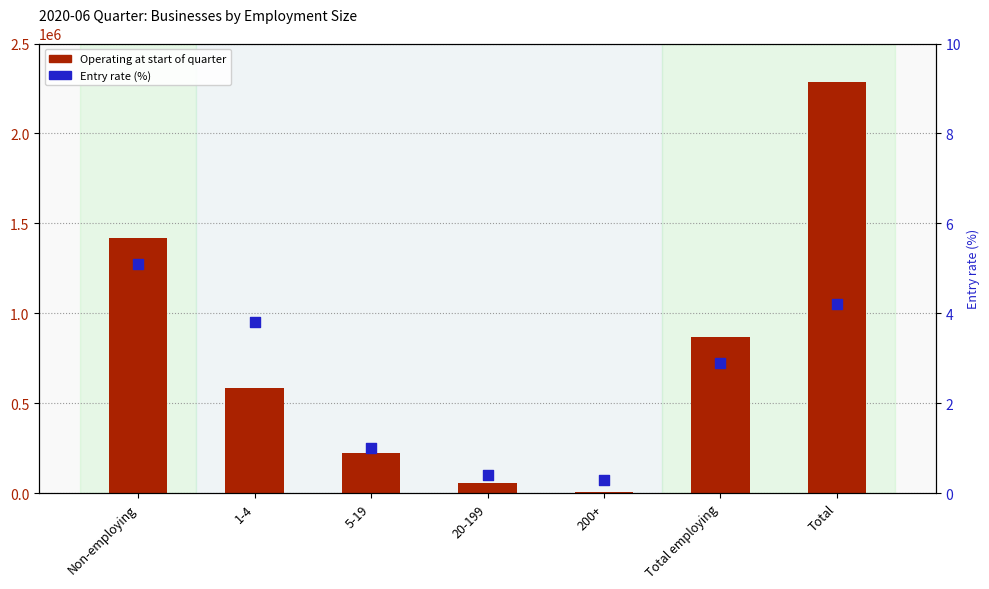

At which category is the sum across all series the highest?

Total